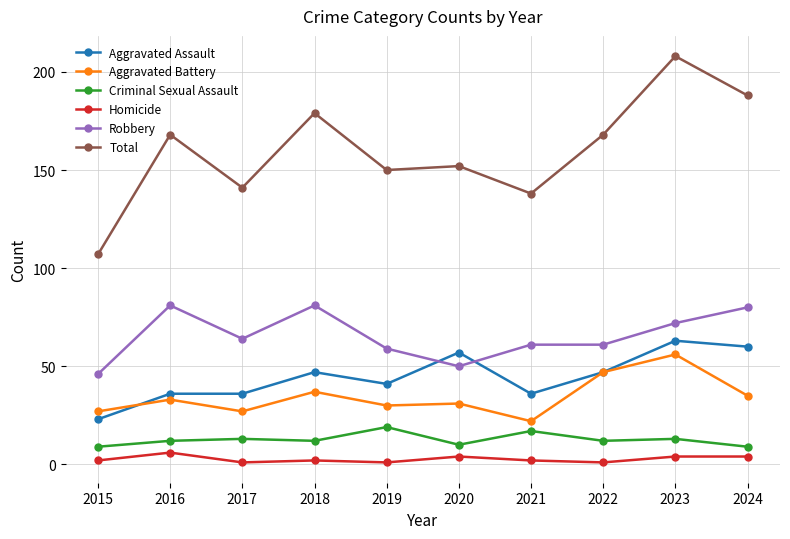

True or false: Aggravated Battery has more than 1 interior local peaks.

True